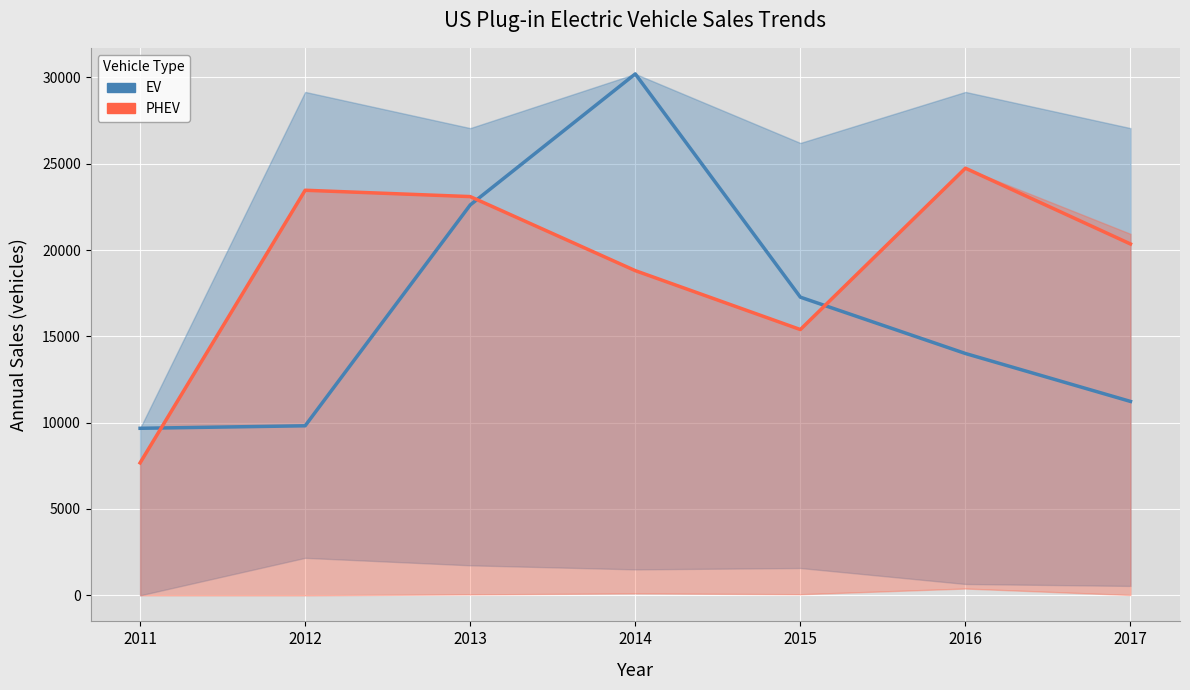

What are all the series names shown in the legend?

EV, PHEV